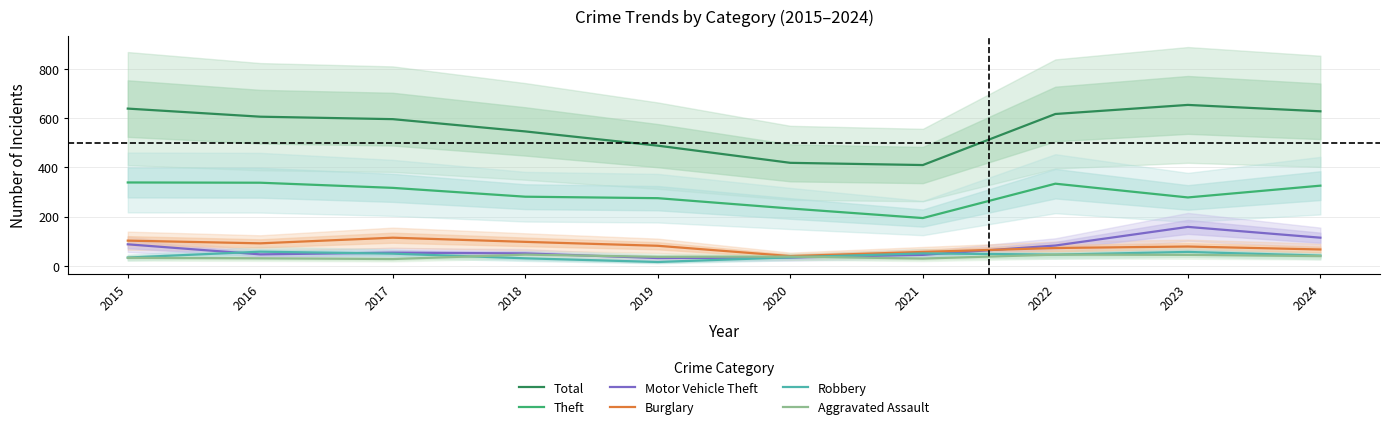

True or false: Aggravated Assault has more than 2 points higher than both neighbors.

True